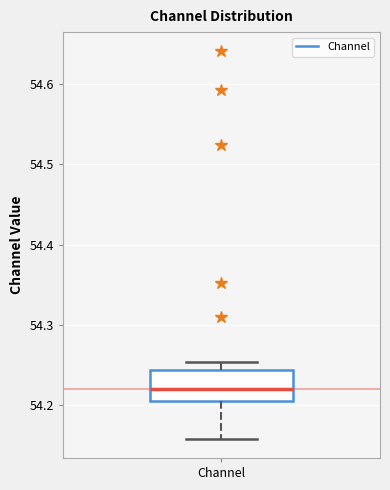

Transcribe this box plot: give where the median line is, the range the box spans, and where the two whiskers end, as read against the y-axis. The values are not printed on the chart, so give them approximately, as read against the axis.

median 54.22, box 54.21 to 54.24, whiskers 54.16 to 54.25